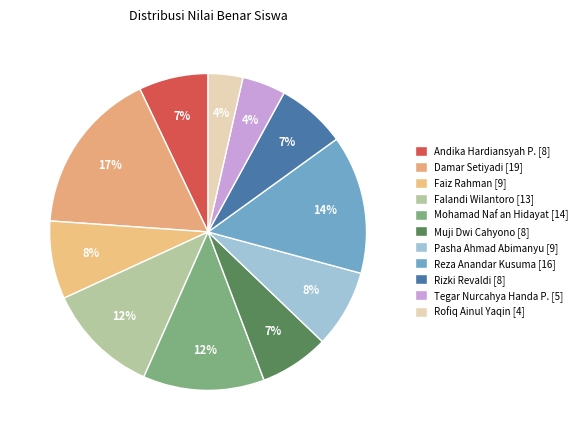

Count the number of slices in the pie.

11